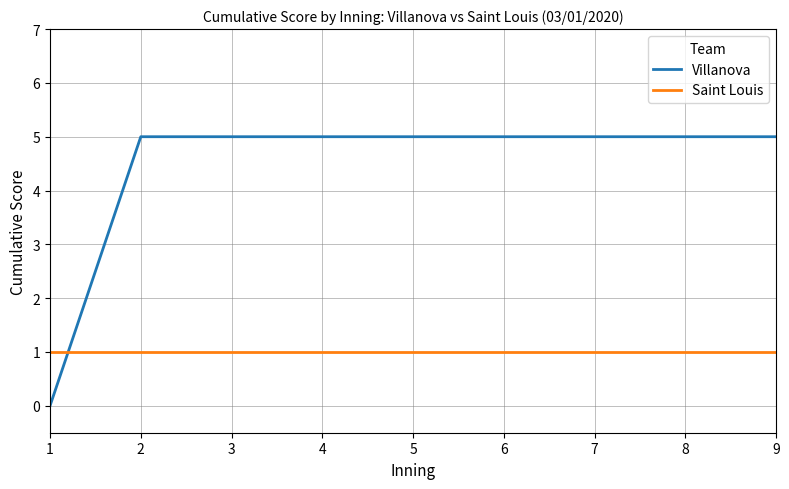

Reading right to left, extract all data points from this chart.

Villanova: 9=5	8=5	7=5	6=5	5=5	4=5	3=5	2=5	1=0
Saint Louis: 9=1	8=1	7=1	6=1	5=1	4=1	3=1	2=1	1=1